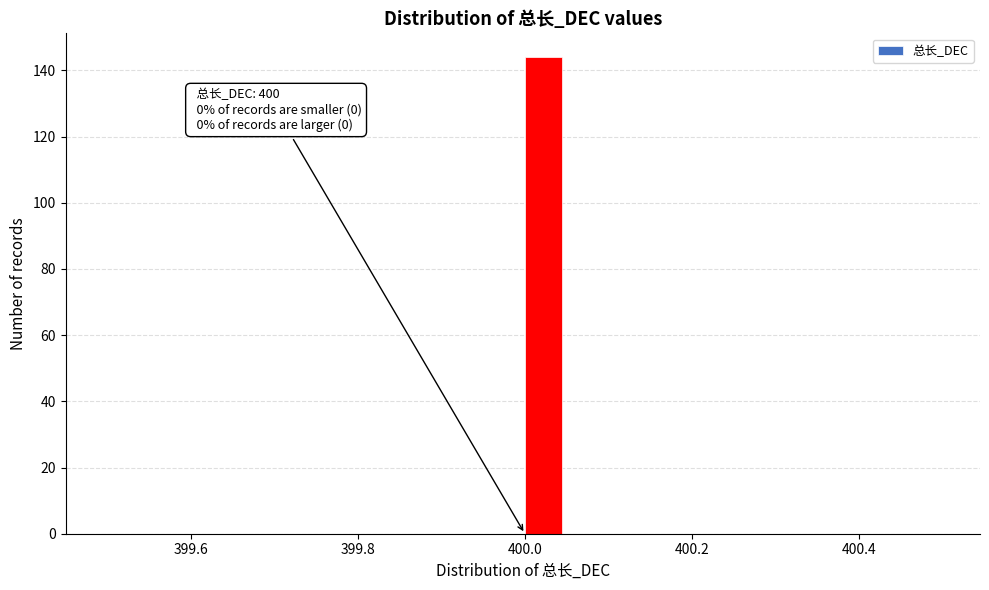

Read against the x-axis, roughly where is the centre of the tallest bar?

400.02